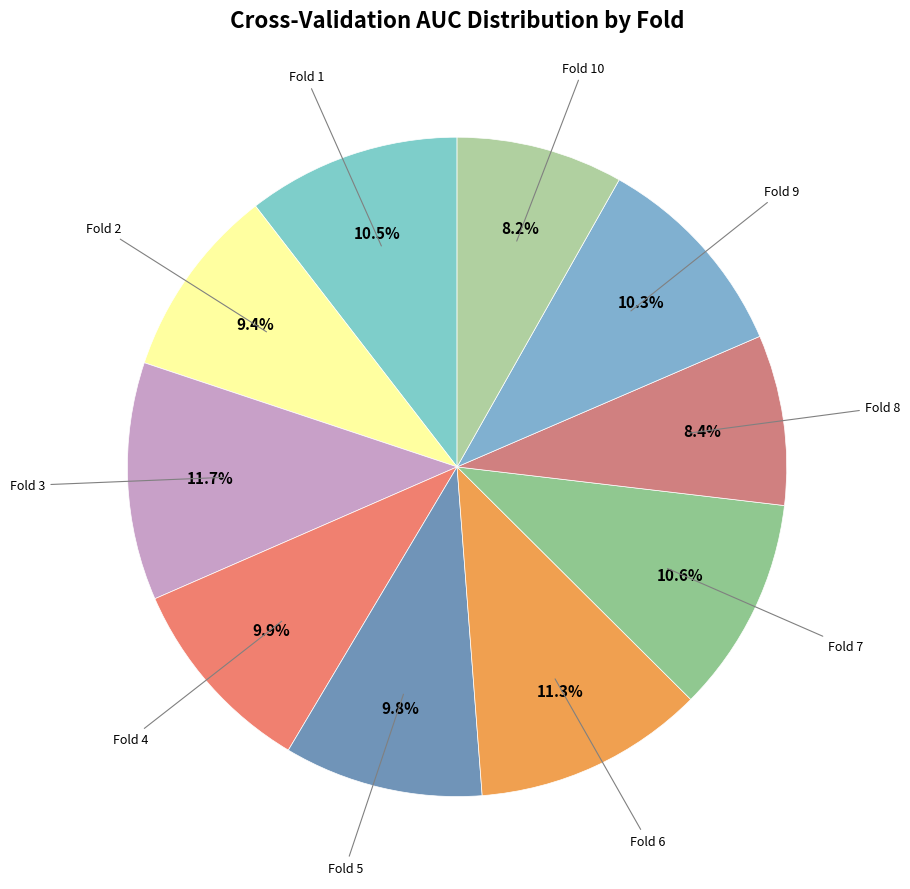

How many slices are in this pie chart?

10